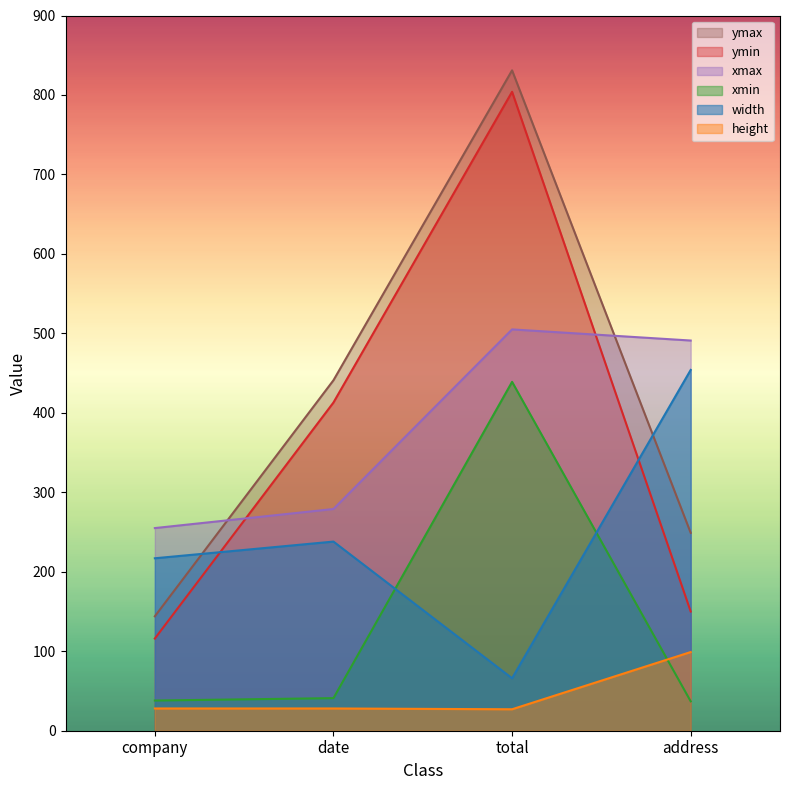

Reading left to right, extract all data points from this chart.

width: company=217	date=238	total=66	address=454
height: company=28	date=28	total=27	address=99
xmin: company=38	date=41	total=439	address=37
ymin: company=116	date=413	total=804	address=150
xmax: company=255	date=279	total=505	address=491
ymax: company=144	date=441	total=831	address=249